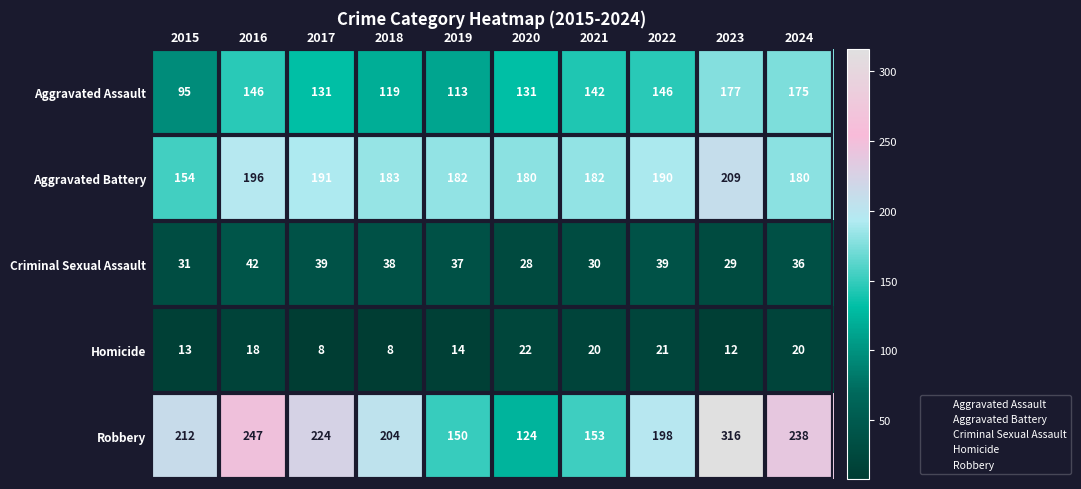

The value of Aggravated Assault at 2015 is 95. True or false?

True